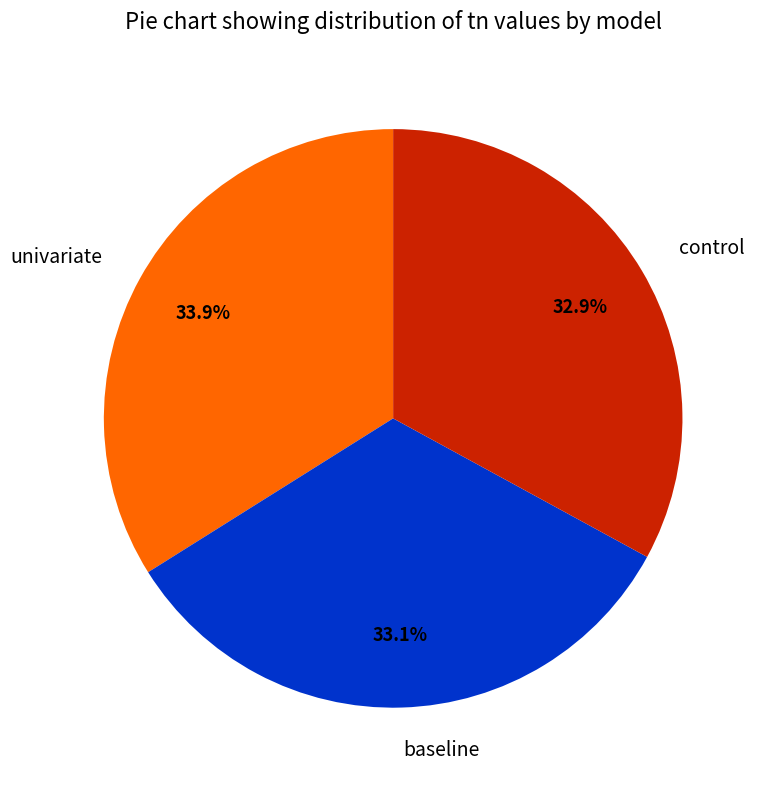

Does any single category account for the majority?

No